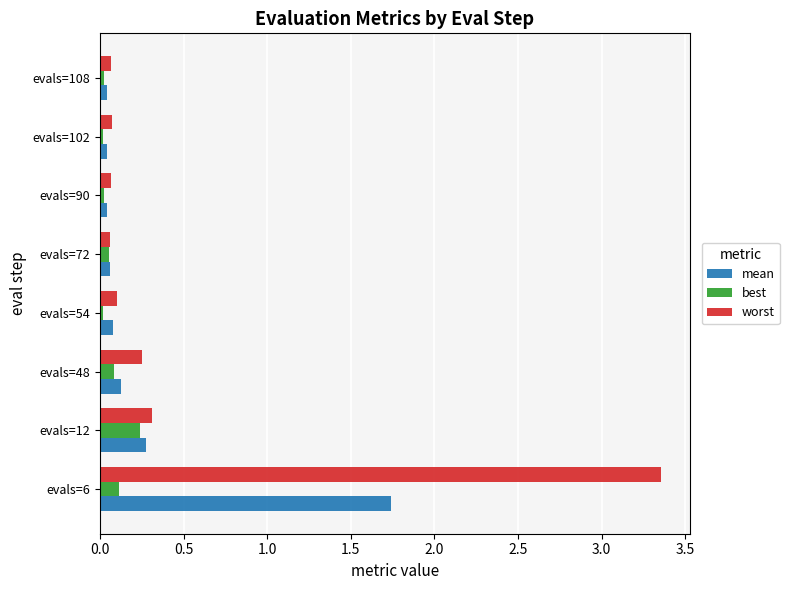

Is it true that best equals 0.1 at evals=6?

True